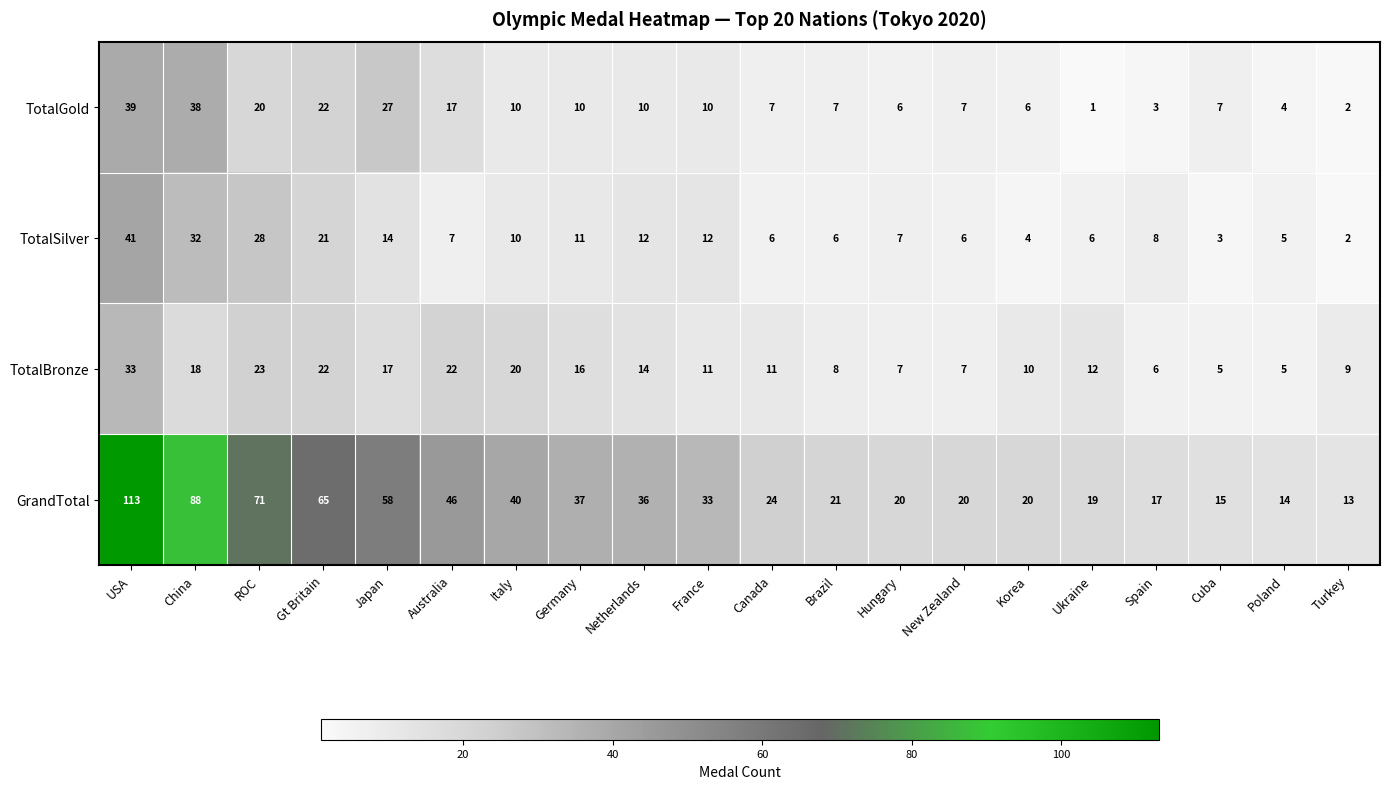

What is the average value of the TotalGold series?

13